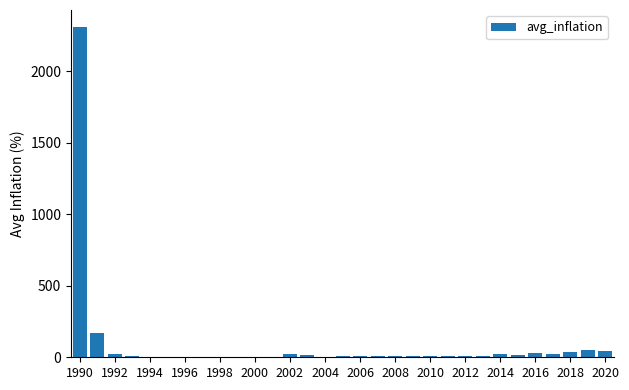

What is the maximum value shown in the chart?

2314.0